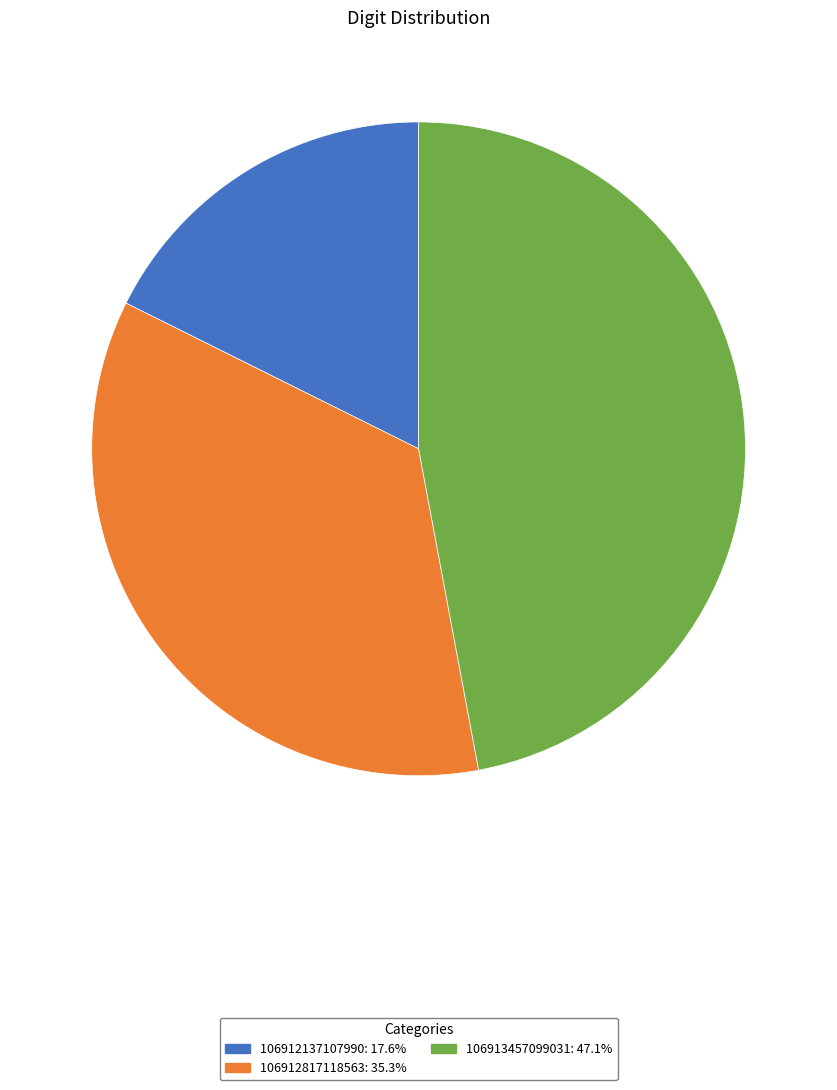

Combined, do 106913457099031: 47.1% and 106912817118563: 35.3% account for over 50%?

Yes